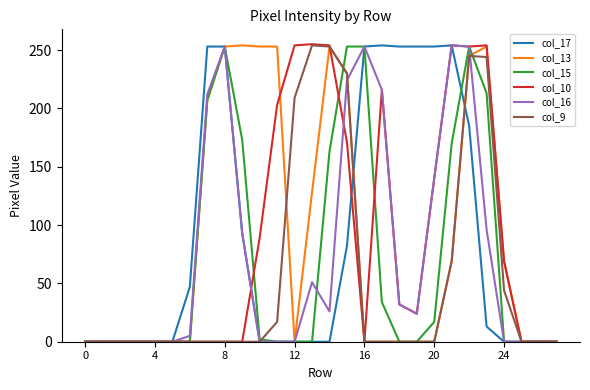

What is the maximum value shown in the chart?

255